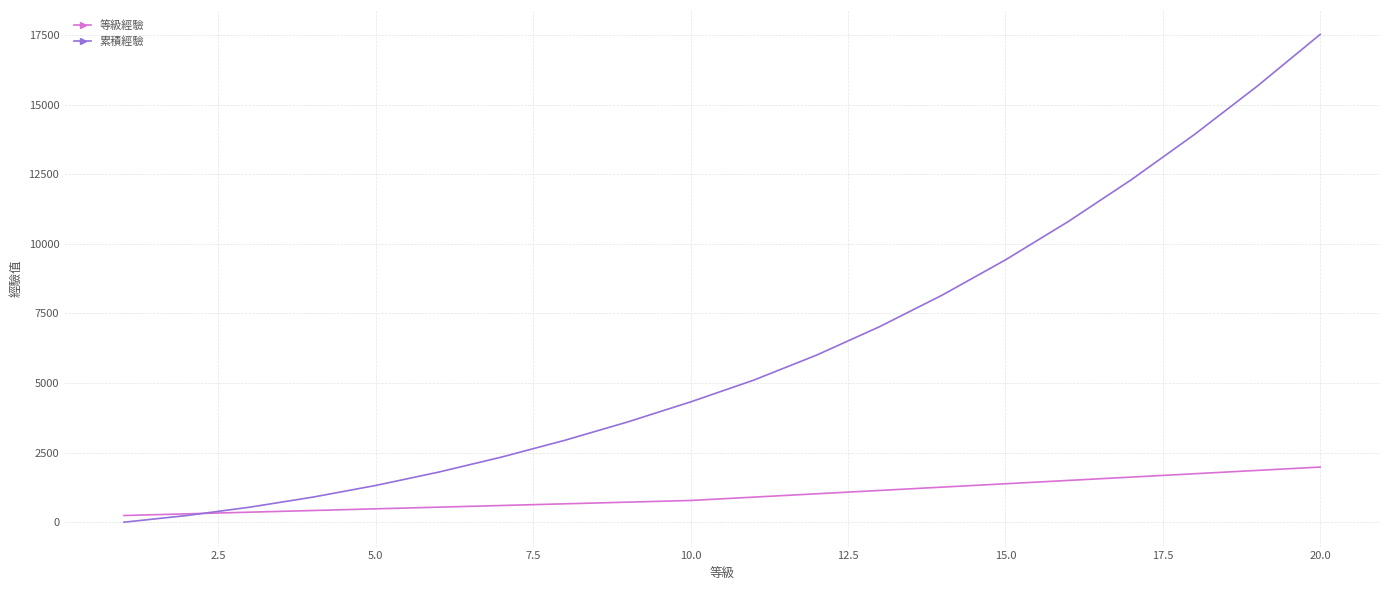

What is the highest value of the 等級經驗 series?

1980